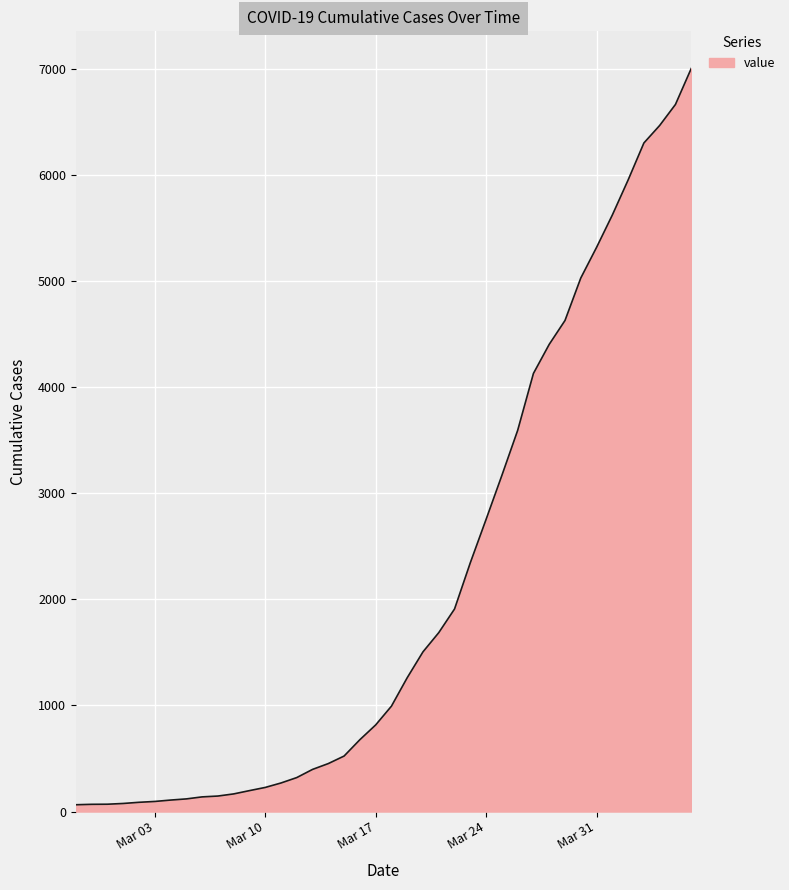

What is the difference between the maximum and minimum values?

6939